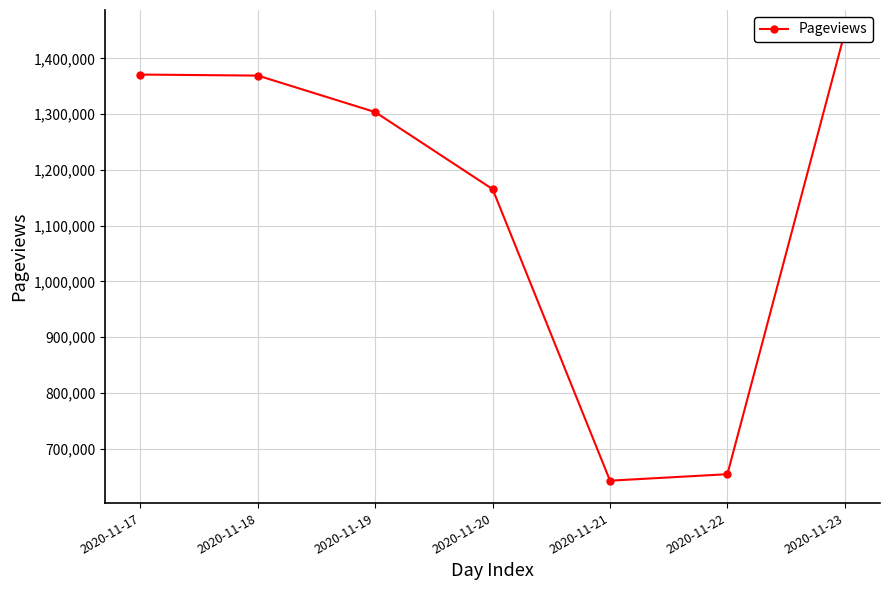

True or false: the data shows 1878853 at 2020-11-18.

False